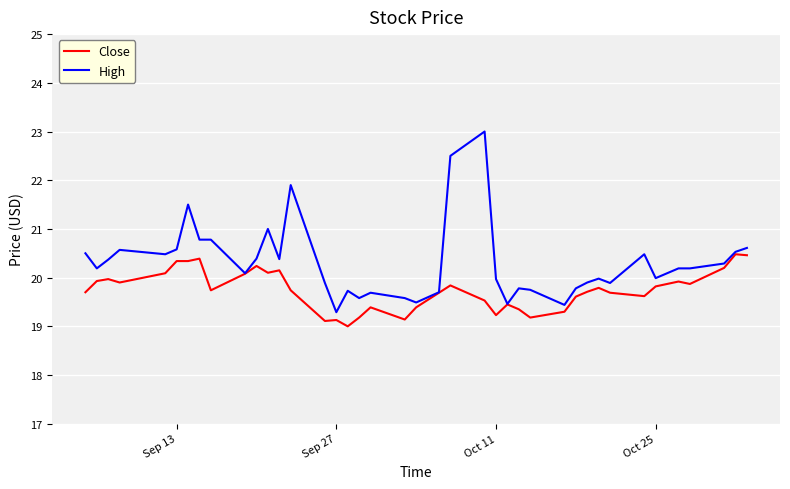

What is the minimum value for Close?

19.0